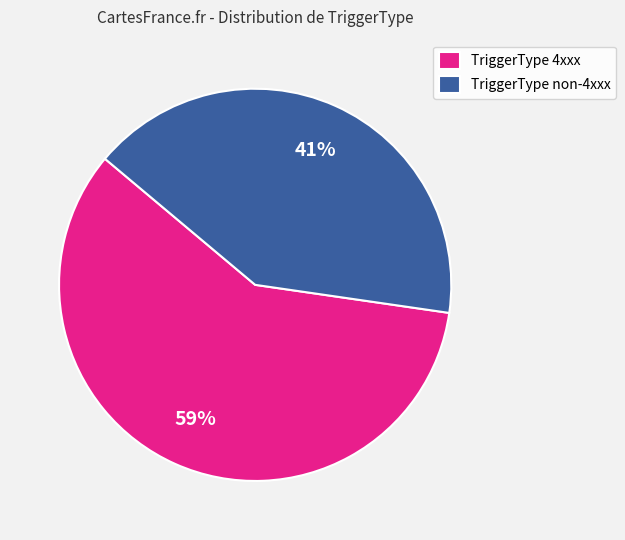

Combined, do TriggerType non-4xxx and TriggerType 4xxx account for over 50%?

Yes